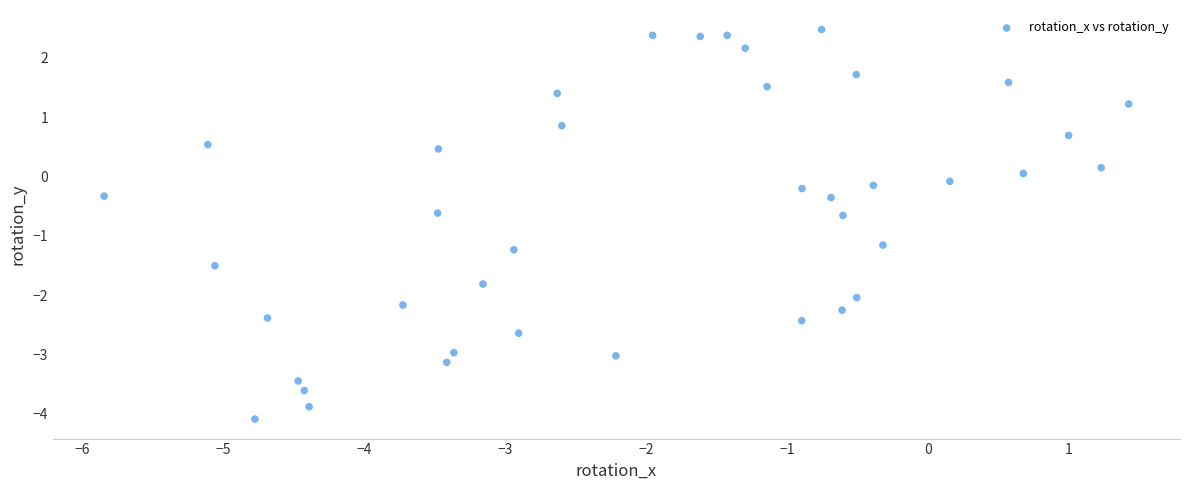

What is the range of Y values (max minus min)?

6.6